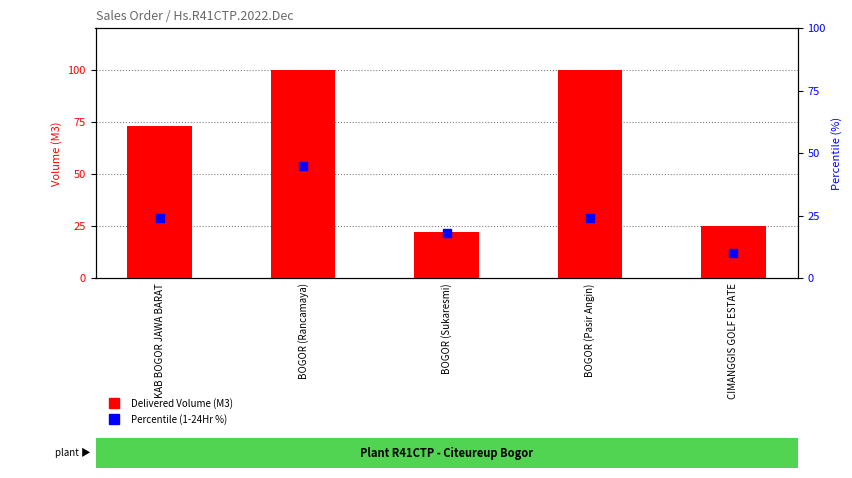

Which series has the largest total across all categories?

Delivered Volume (M3)